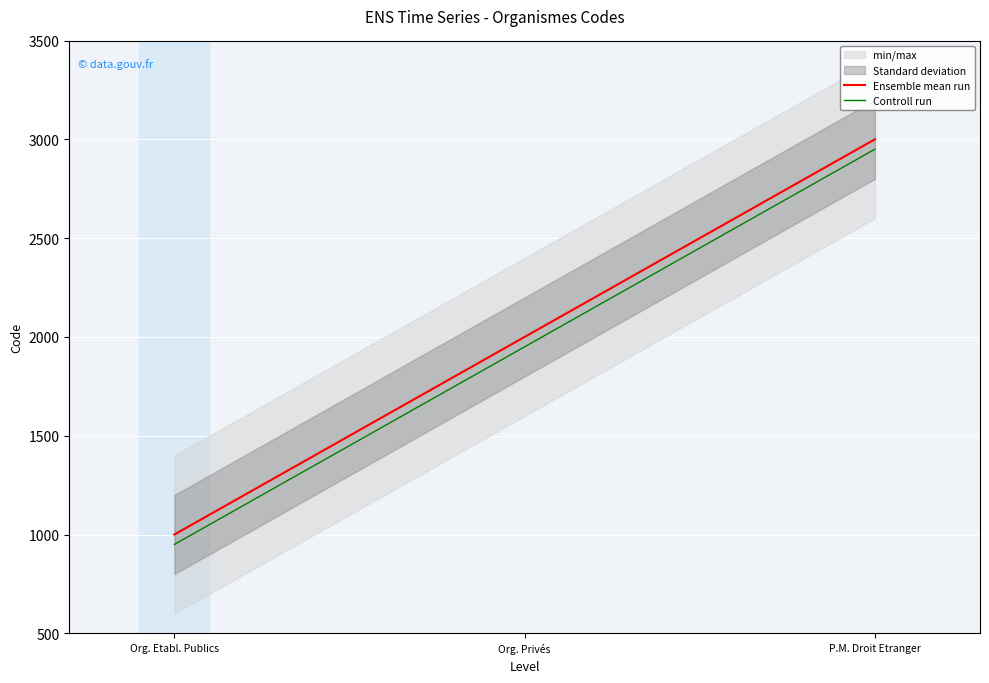

Reading left to right, transcribe all the data shown in this chart.

Ensemble mean run: 1000	2000	3000
Controll run: 950	1950	2950